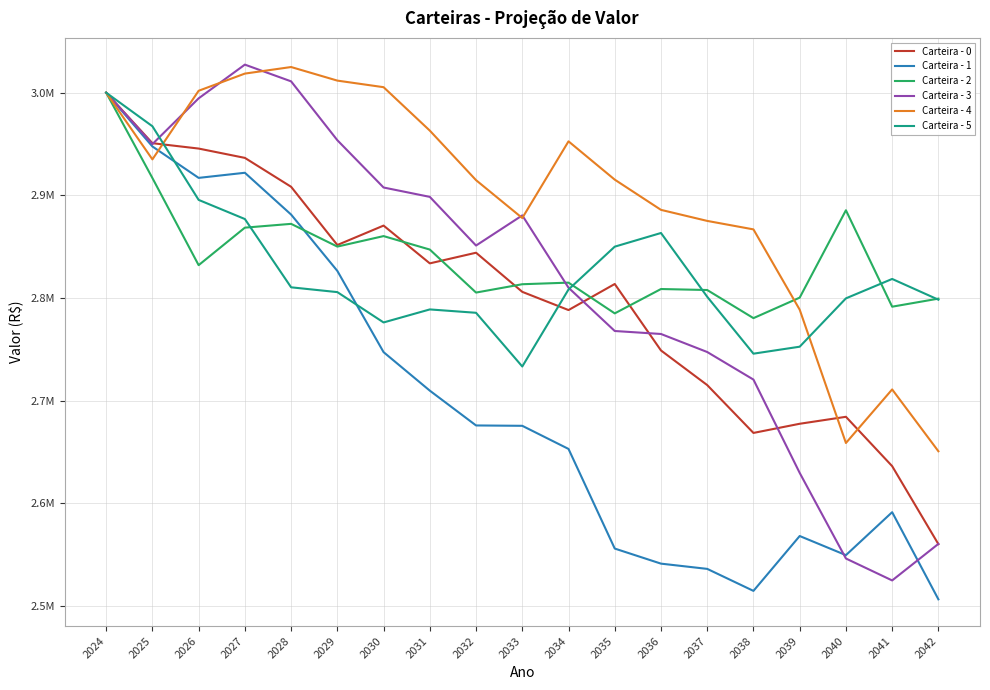

What are all the series names shown in the legend?

Carteira - 0, Carteira - 1, Carteira - 2, Carteira - 3, Carteira - 4, Carteira - 5